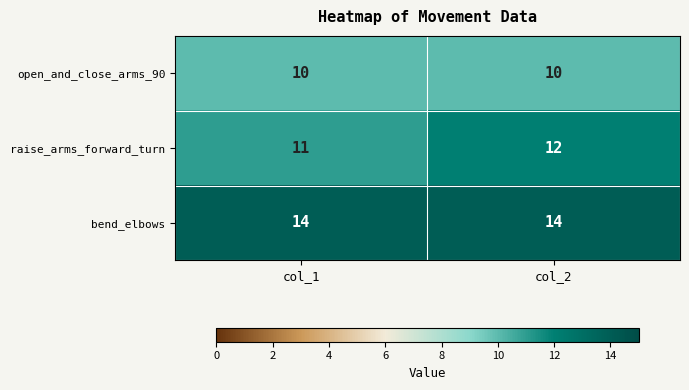

At which category is the sum across all series the highest?

col_2